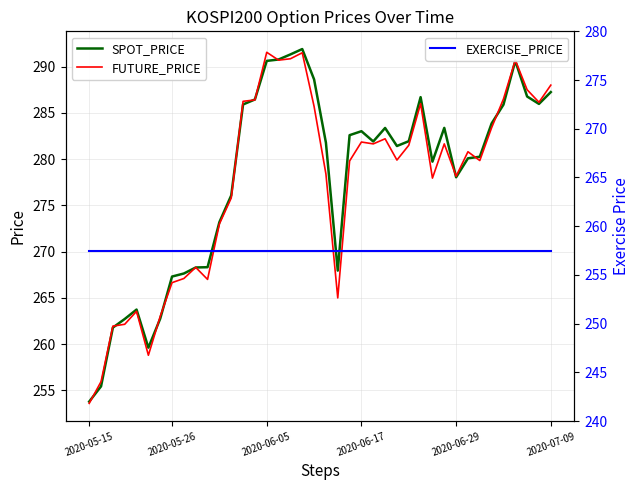

What is the lowest value of the SPOT_PRICE series?

253.8